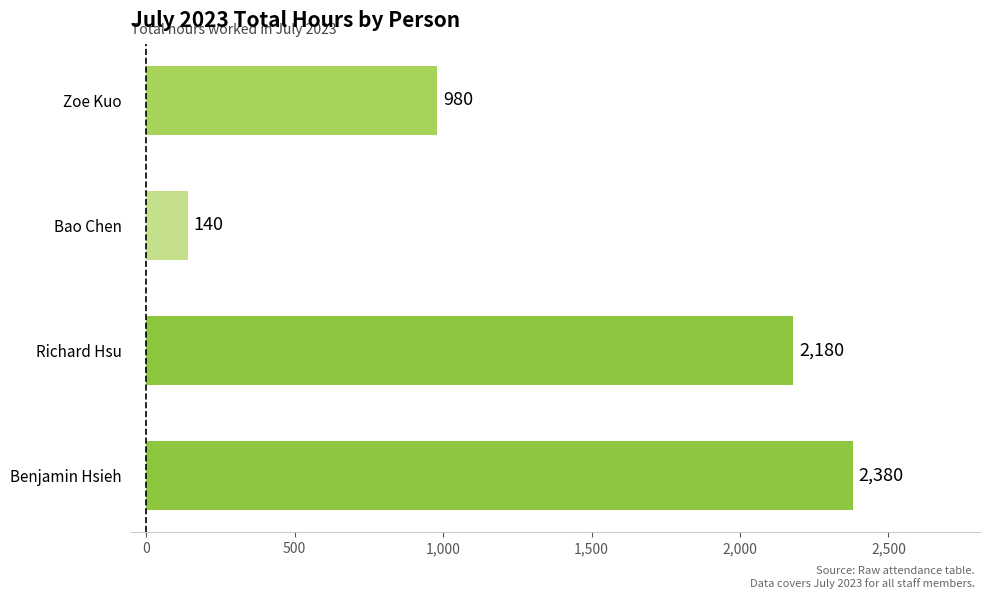

Is it true that the value at Richard Hsu is 2180?

True